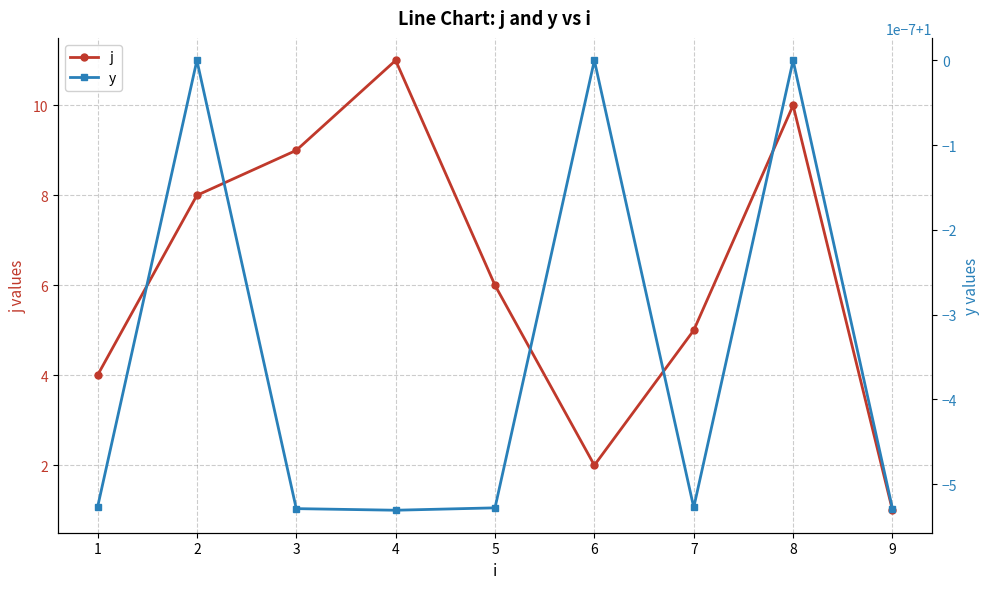

At 2, list the series in order from largest to smallest.

j, y